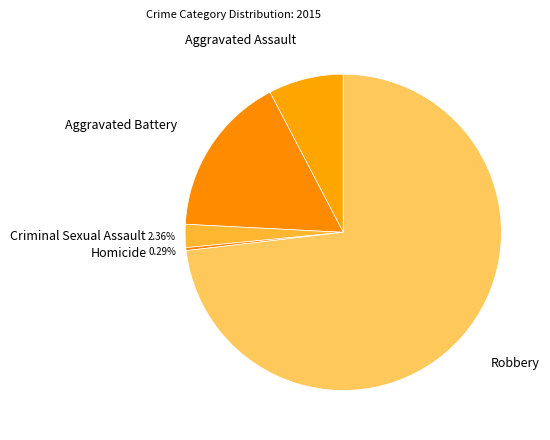

Does Homicide account for over 50% of the chart?

No